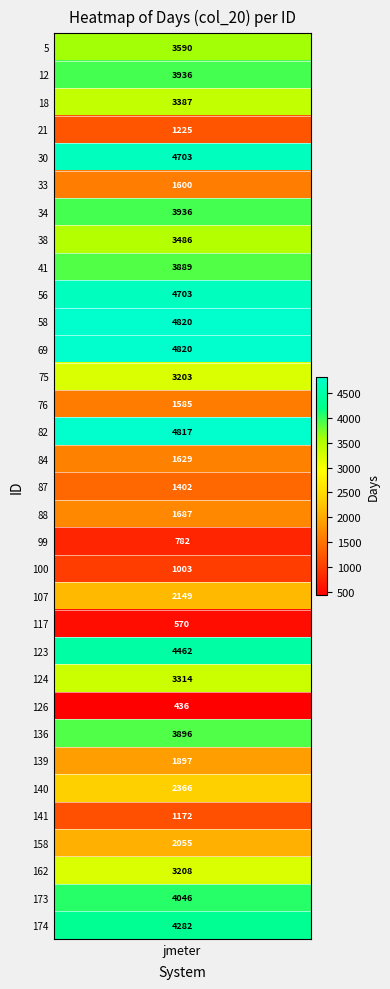

What is the maximum value shown in the chart?

4820